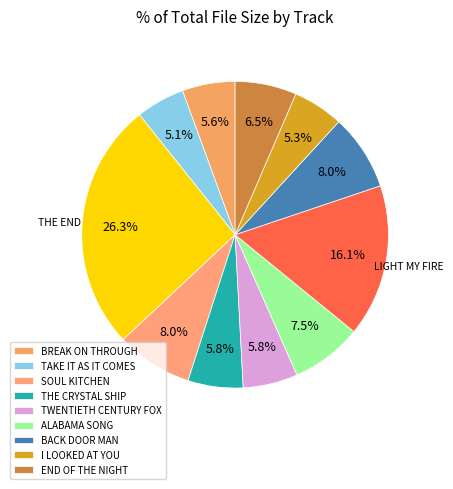

How many slices are in this pie chart?

11